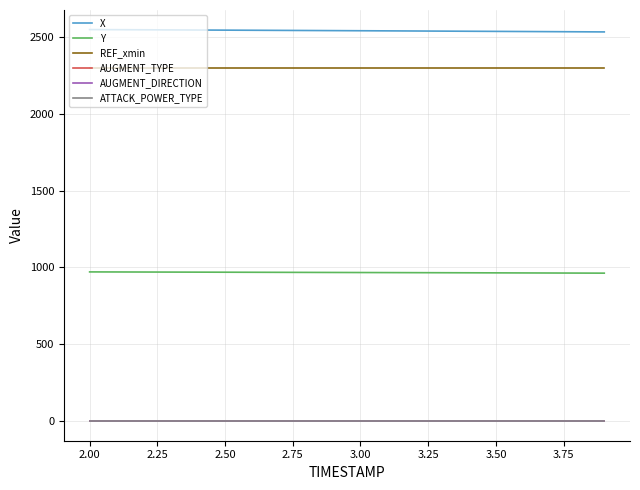

Which series has the largest total across all categories?

X